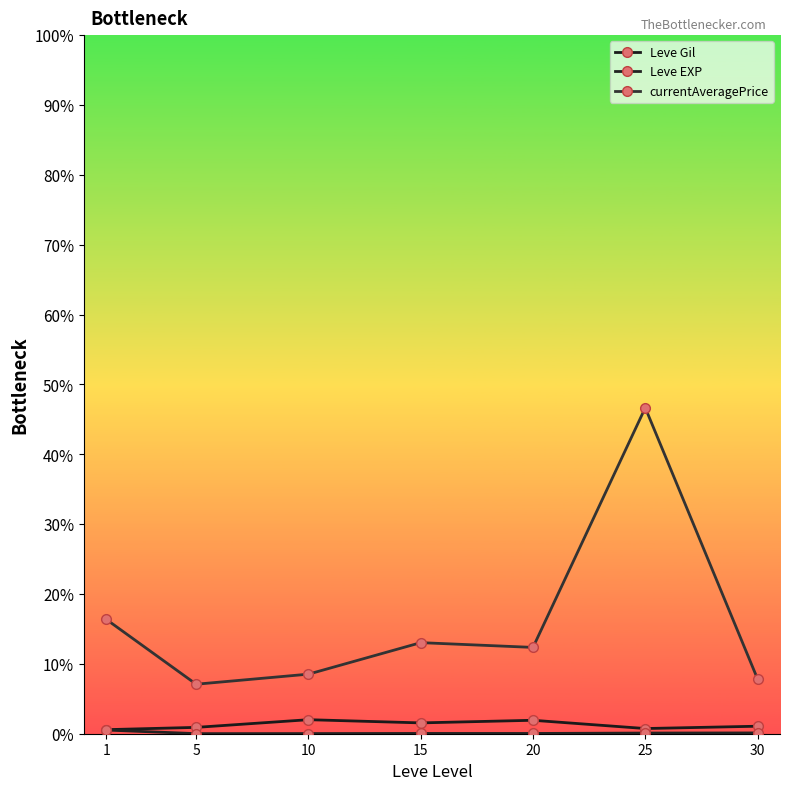

Is this an area chart (filled region under the line)?

No